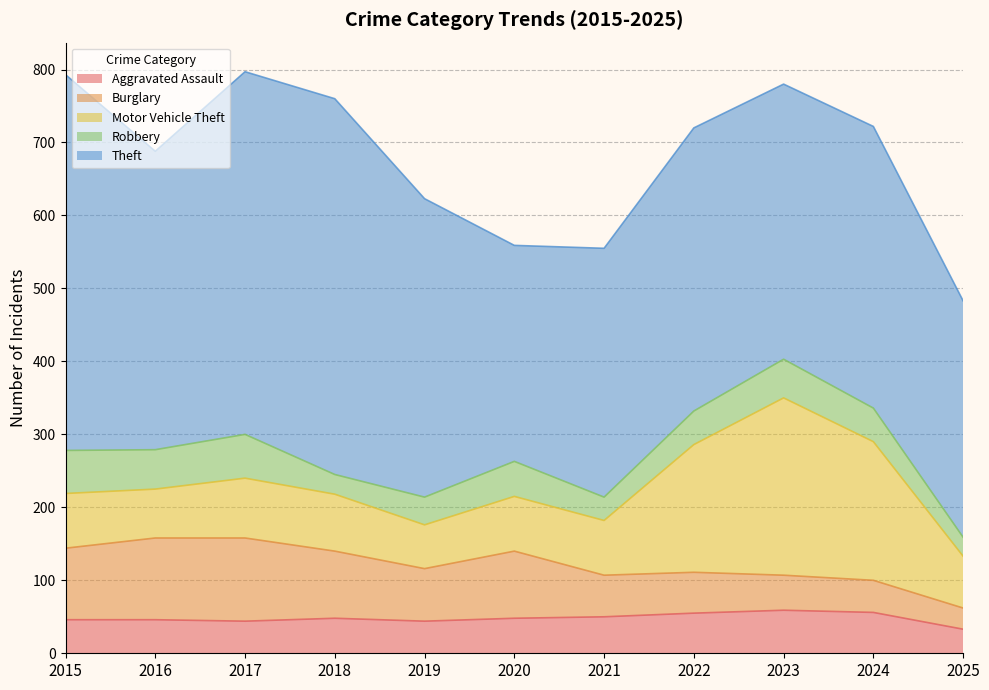

List the series in order of their peak value, highest first.

Theft, Motor Vehicle Theft, Burglary, Robbery, Aggravated Assault